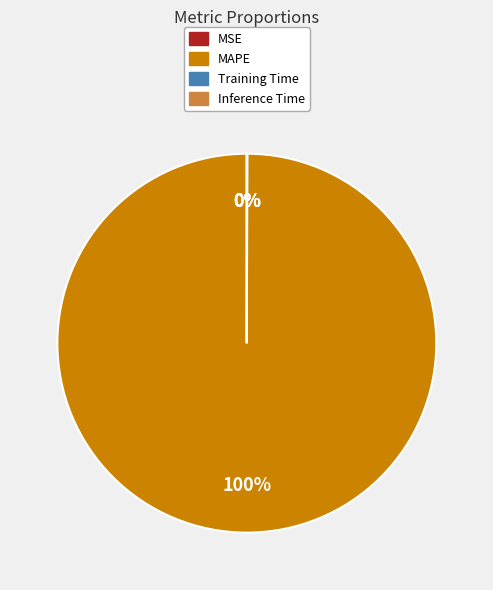

To the nearest percent, what is the average slice percentage?

25%